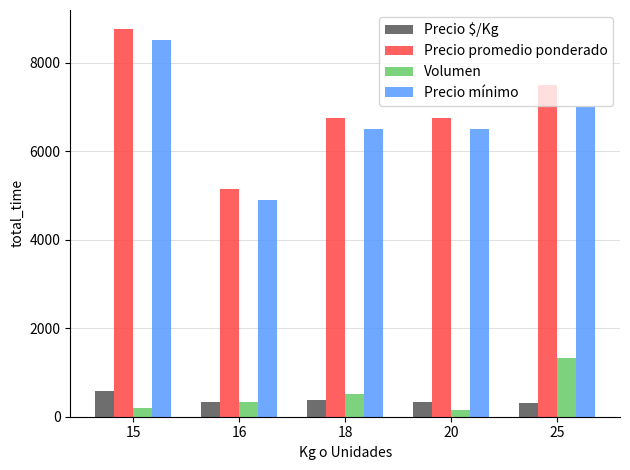

List the series in order of their peak value, lowest first.

Precio $/Kg, Volumen, Precio mínimo, Precio promedio ponderado